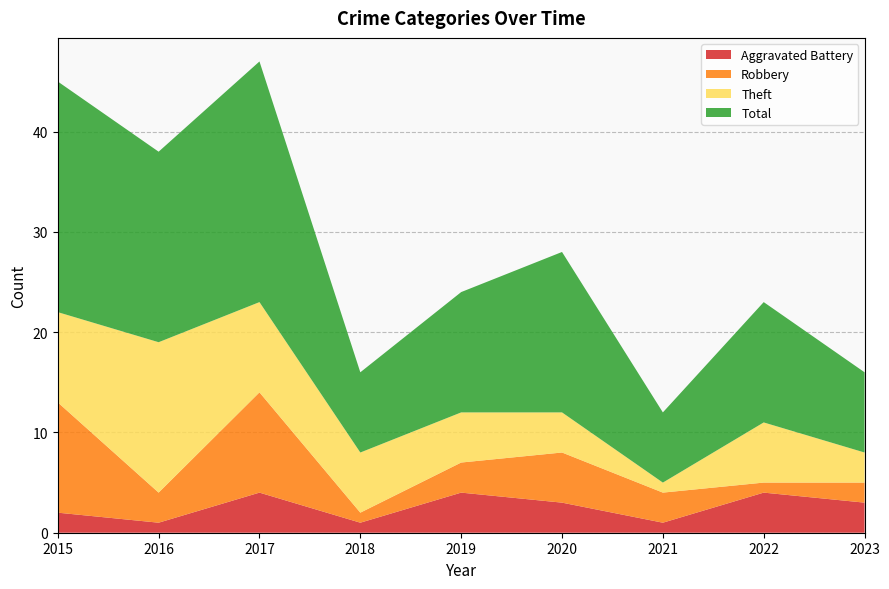

Reading left to right, what are all the values shown in this chart?

Aggravated Battery: 2015=2	2016=1	2017=4	2018=1	2019=4	2020=3	2021=1	2022=4	2023=3
Robbery: 2015=11	2016=3	2017=10	2018=1	2019=3	2020=5	2021=3	2022=1	2023=2
Theft: 2015=9	2016=15	2017=9	2018=6	2019=5	2020=4	2021=1	2022=6	2023=3
Total: 2015=23	2016=19	2017=24	2018=8	2019=12	2020=16	2021=7	2022=12	2023=8